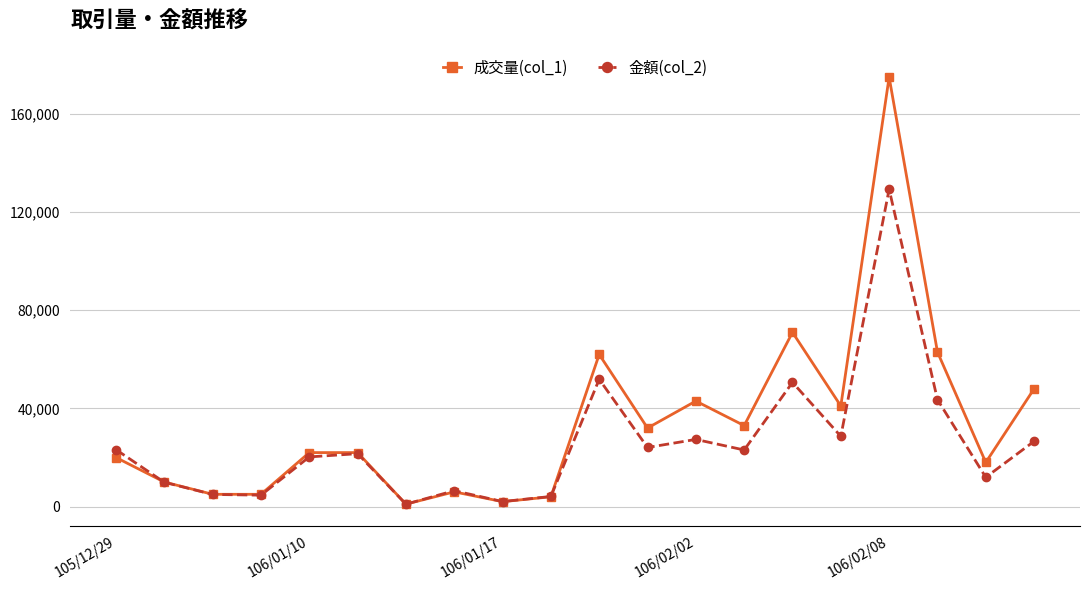

Which series has the largest range (max minus min)?

成交量(col_1)